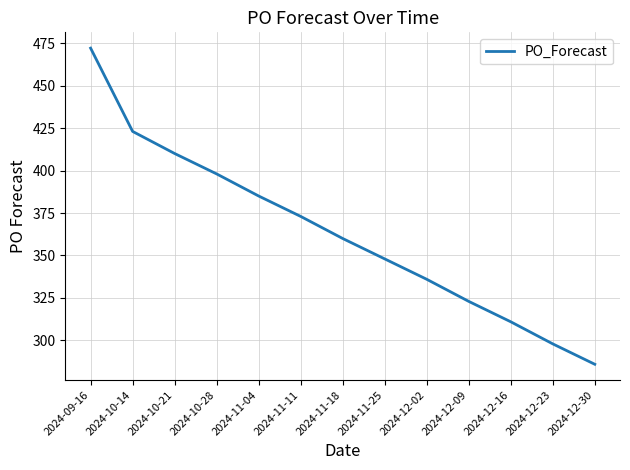

The value at 2024-12-16 is 173. True or false?

False